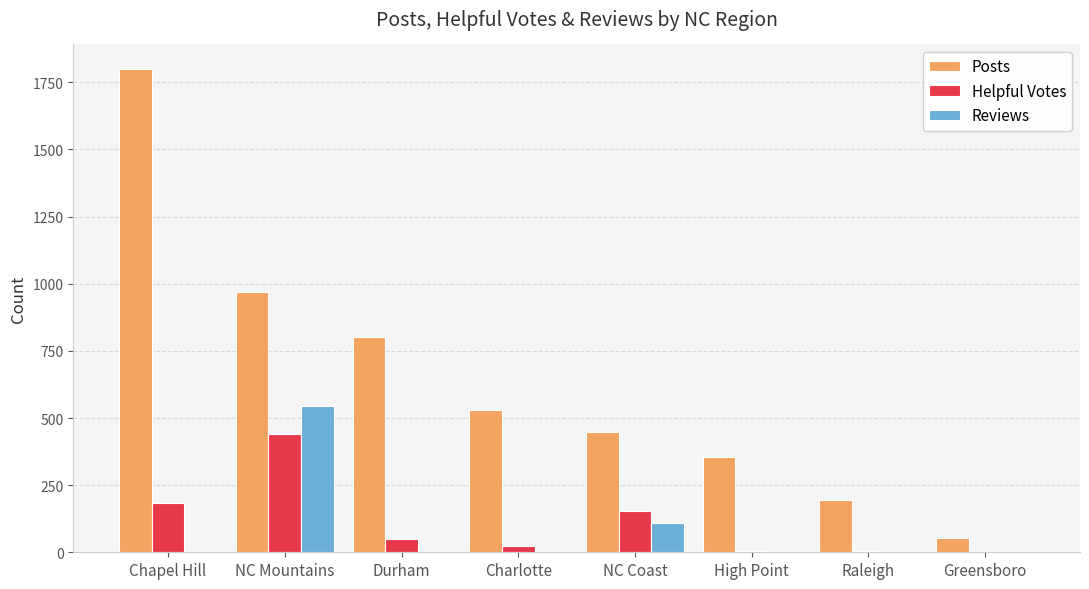

Is it true that Reviews equals 109 at NC Coast?

True